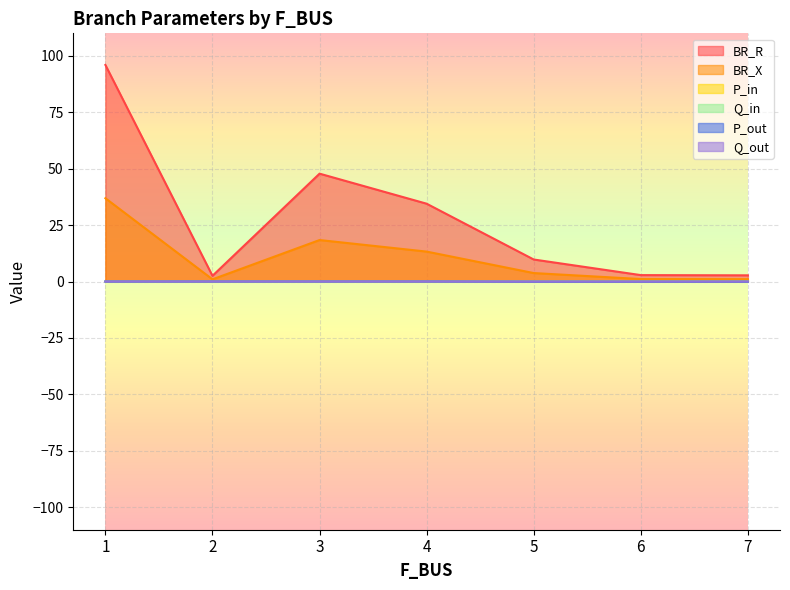

How many interior local peaks does the P_in series have?

1